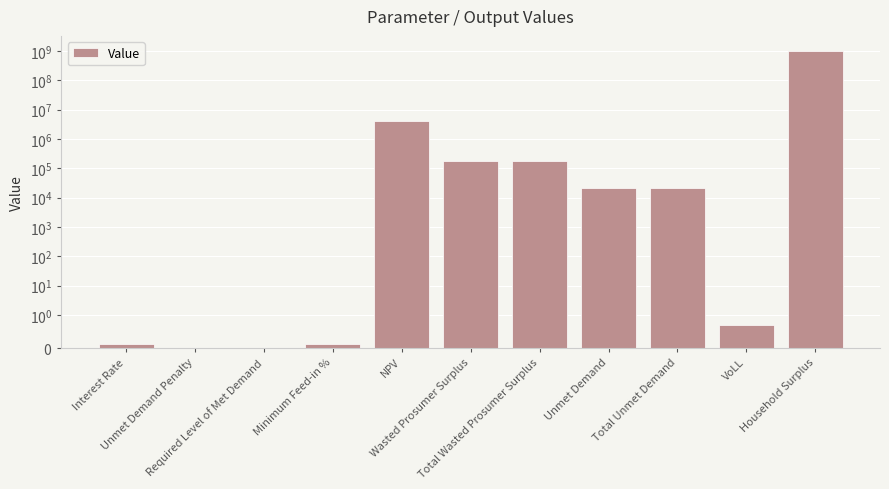

What is the label of the 3rd bar from the right?

Total Unmet Demand